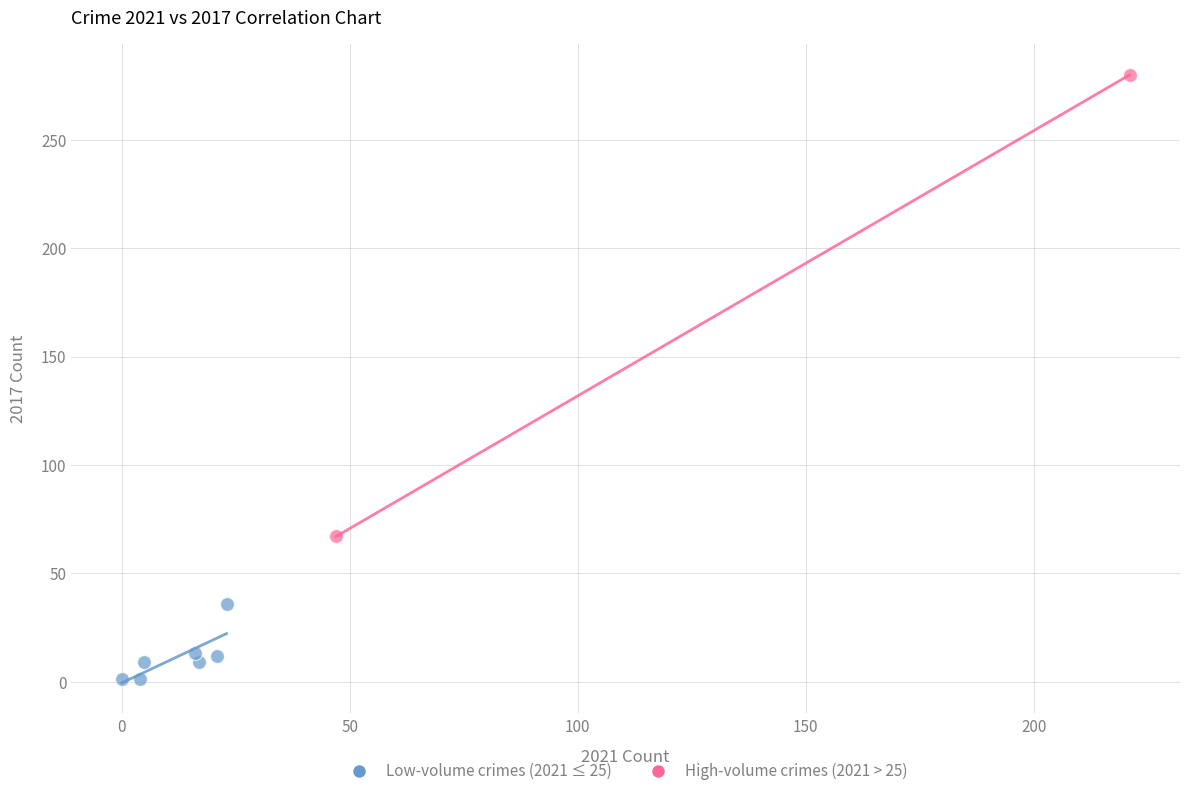

What are all the series names shown in the legend?

Low-volume crimes (2021 ≤ 25), High-volume crimes (2021 > 25)